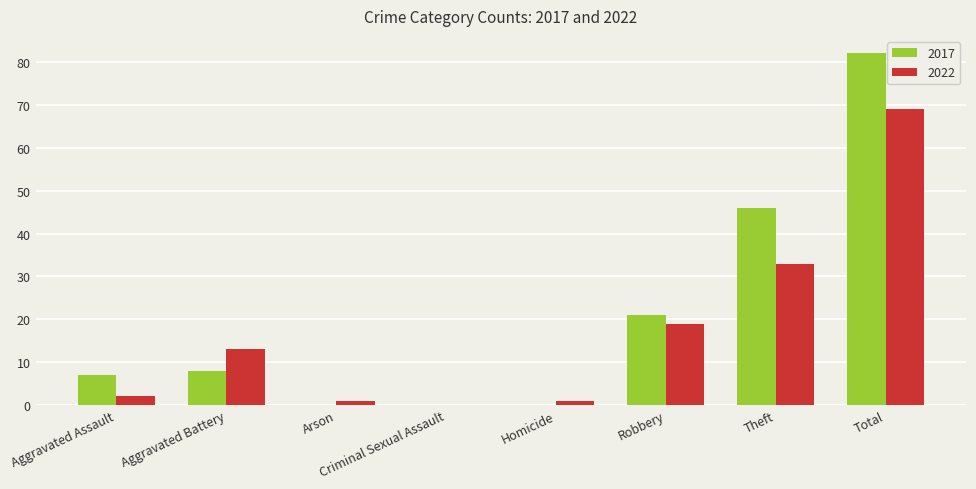

Read the 2022 value at Theft, to the nearest 5.

35